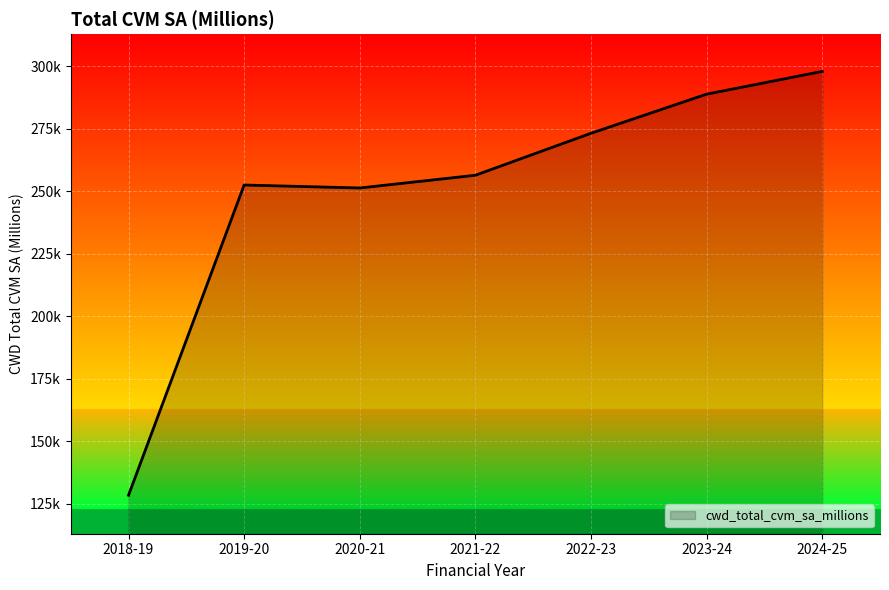

Does the chart have visible grid lines?

Yes